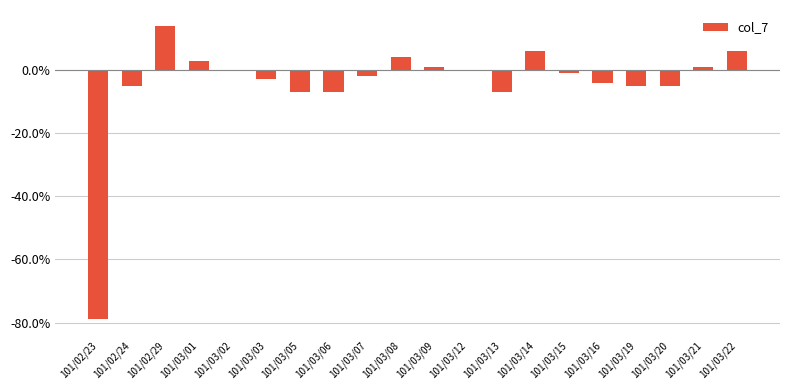

Reading left to right, list all the values displayed in this chart.

101/02/23=-0.8	101/02/24=-0.1	101/02/29=0.1	101/03/01=0.0	101/03/02=0.0	101/03/03=-0.0	101/03/05=-0.1	101/03/06=-0.1	101/03/07=-0.0	101/03/08=0.0	101/03/09=0.0	101/03/12=0.0	101/03/13=-0.1	101/03/14=0.1	101/03/15=-0.0	101/03/16=-0.0	101/03/19=-0.1	101/03/20=-0.1	101/03/21=0.0	101/03/22=0.1